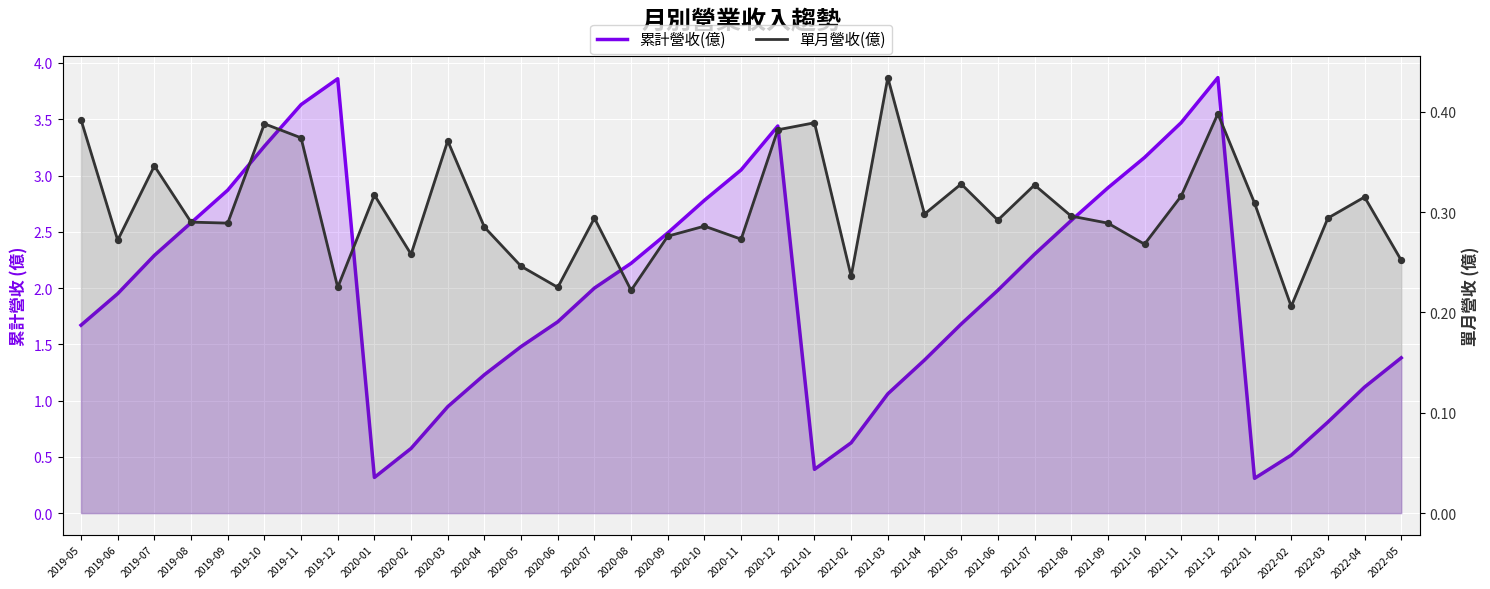

Which series has the largest Y range (max minus min)?

累計營收(億)